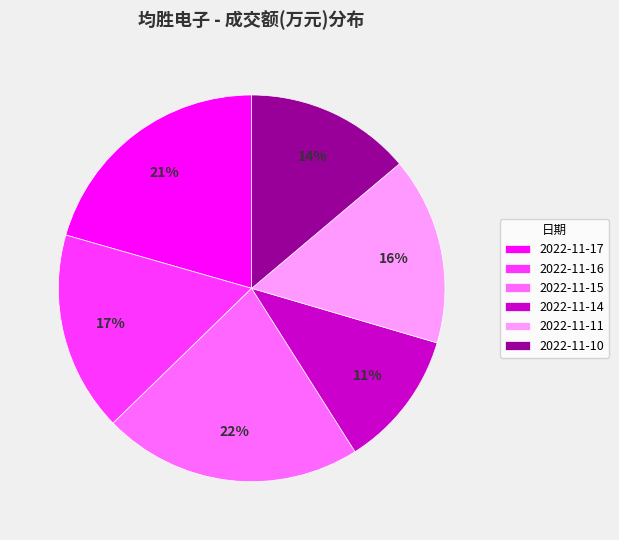

To the nearest percent, what portion does 2022-11-16 represent?

17%